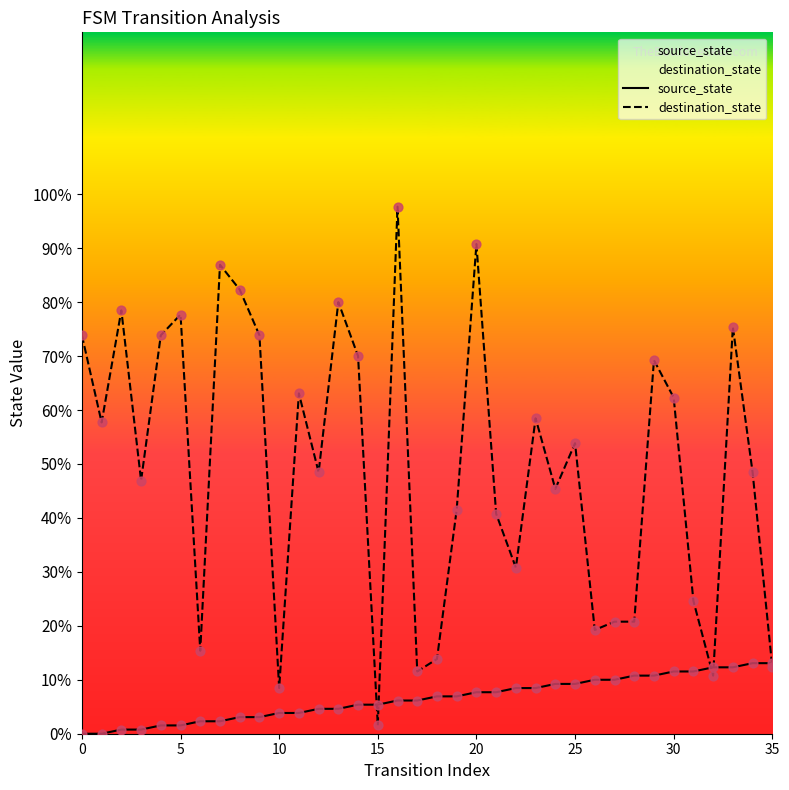

Which series reaches the minimum Y coordinate?

source_state